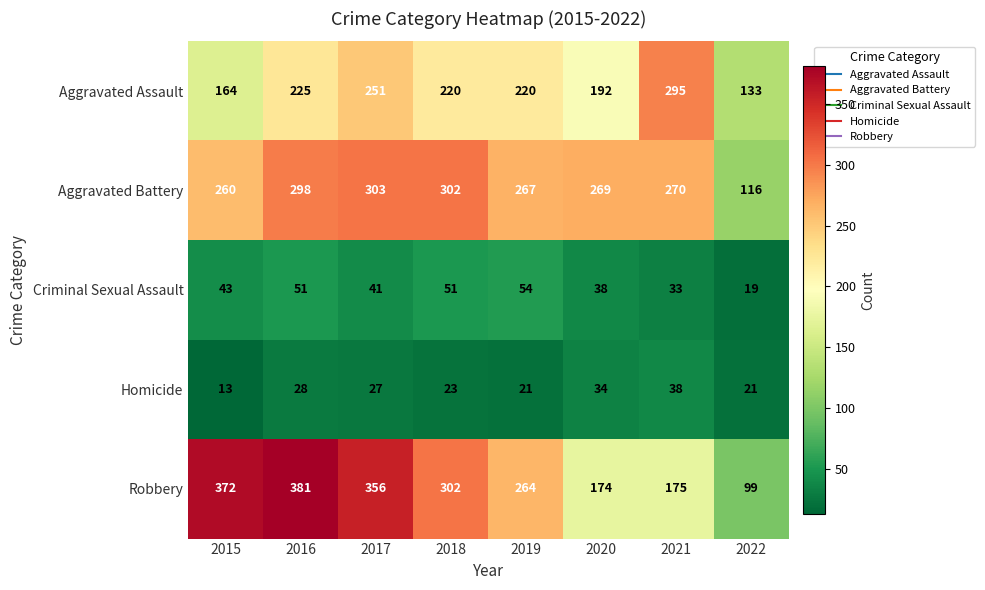

Is it true that Robbery equals 267 at 2016?

False